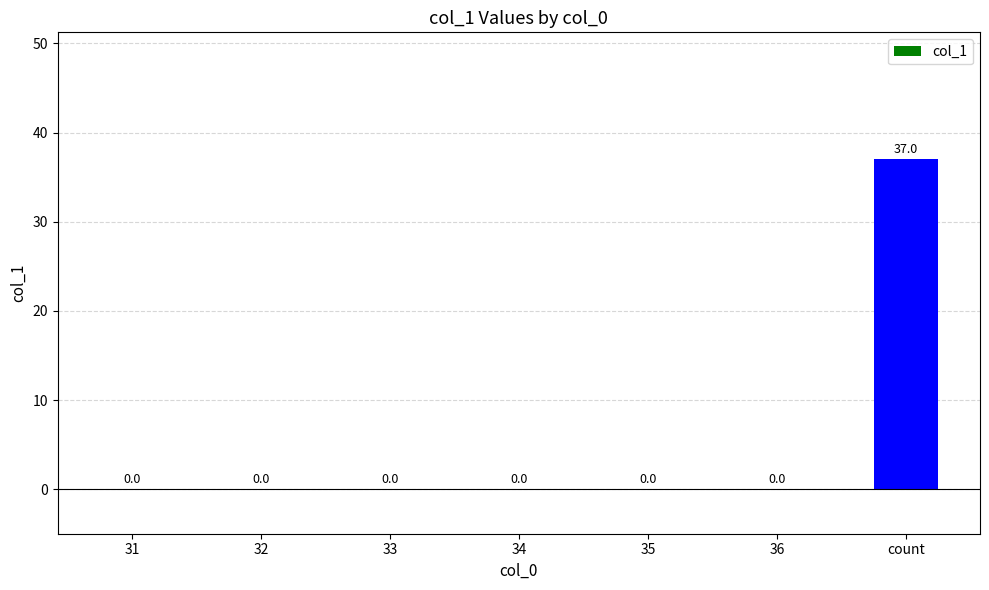

Reading left to right, transcribe all the data shown in this chart.

0	0	0	0	0	0	37